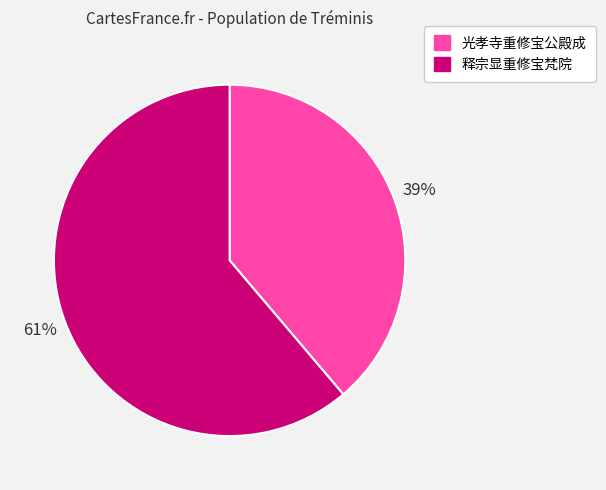

What percentage is the 光孝寺重修宝公殿成 slice, to the nearest percent?

39%